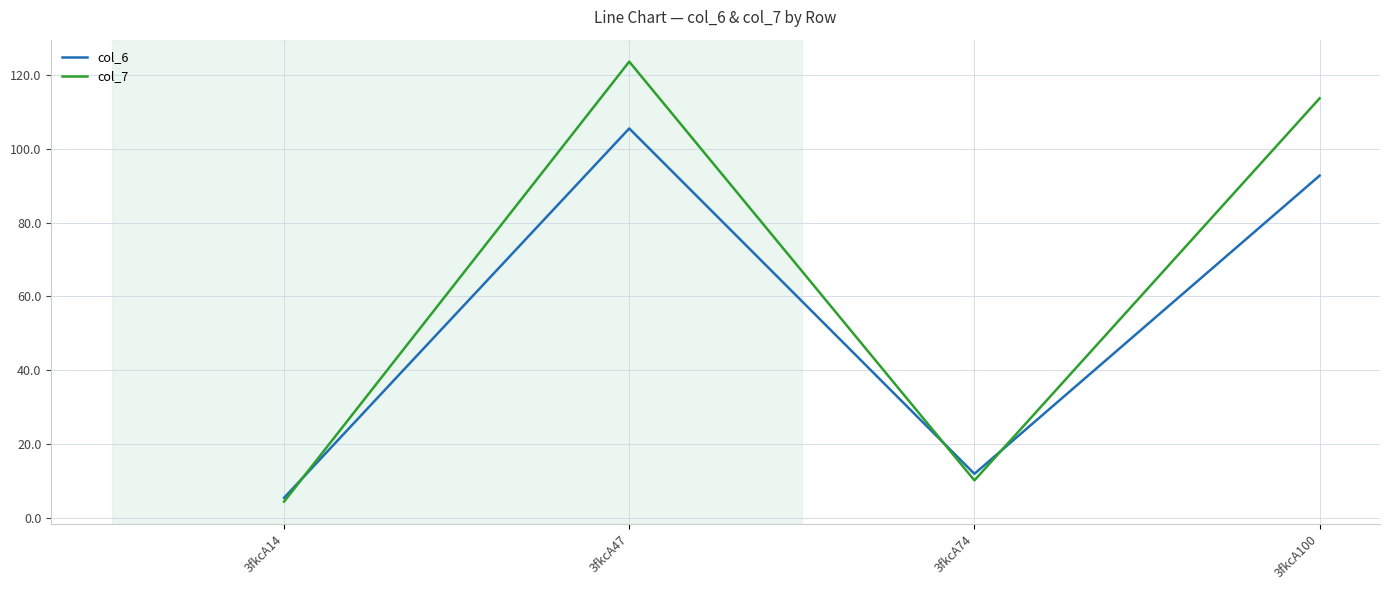

How many lines are shown in the chart?

2